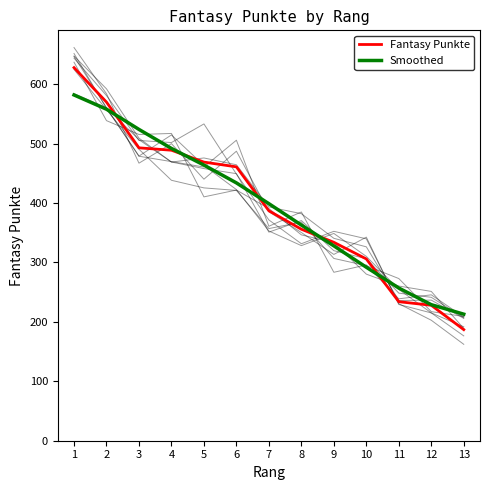

At how many categories does at least one series exceed 398?

7